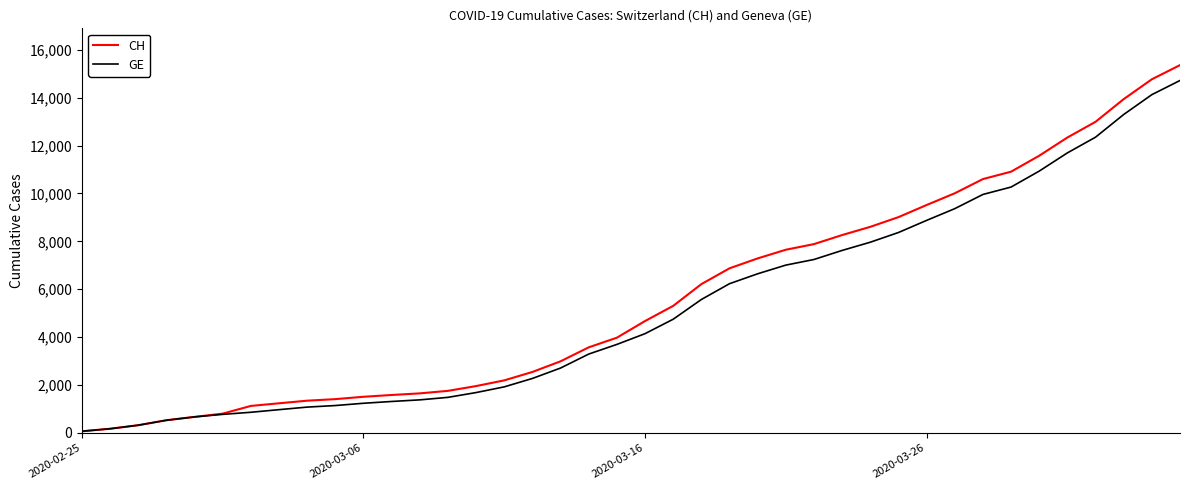

At how many categories does at least one series exceed 11913?

5